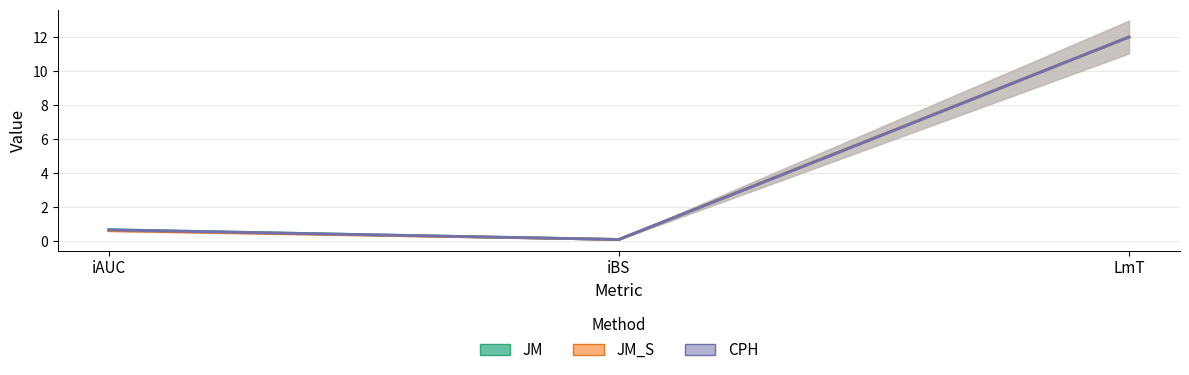

What position from the right is LmT?

1